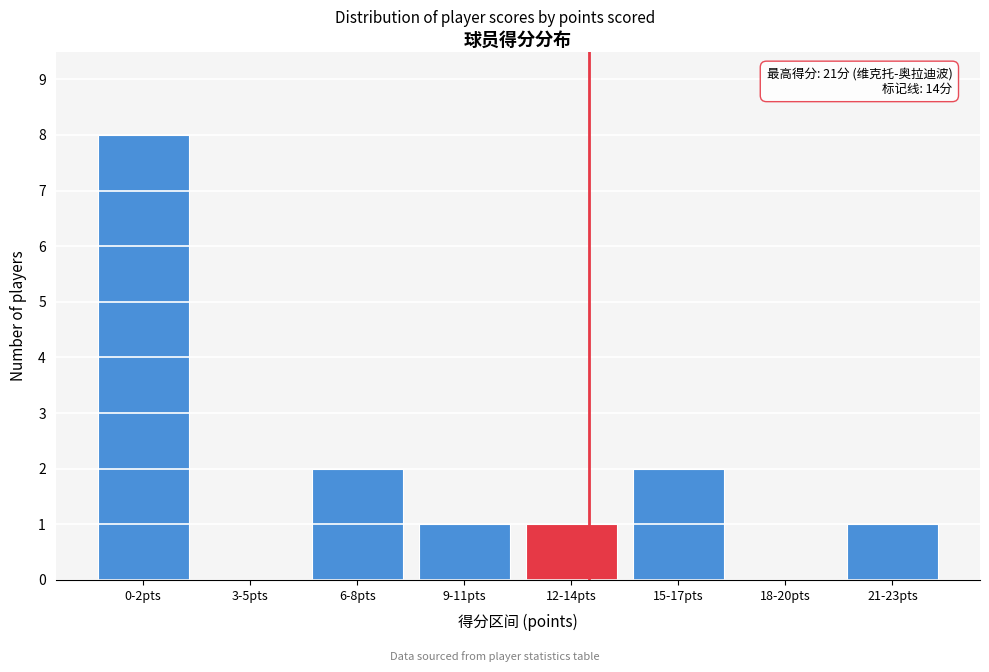

Reading left to right, list all the values displayed in this chart.

0-2pts=8	3-5pts=0	6-8pts=2	9-11pts=1	12-14pts=1	15-17pts=2	18-20pts=0	21-23pts=1